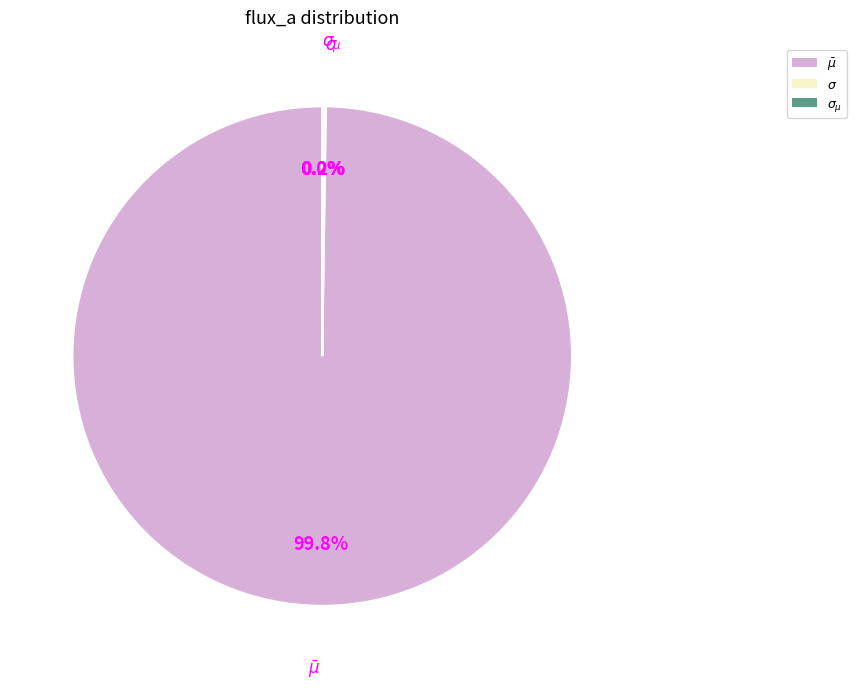

Does any single category account for the majority?

Yes